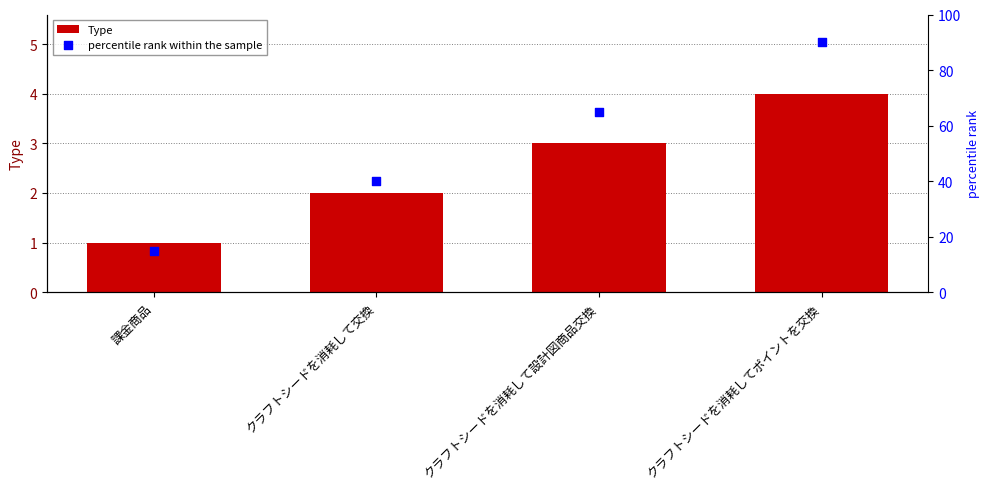

Is the value of Type at クラフトシードを消耗して設計図商品交換 greater than the value of percentile rank within the sample at クラフトシードを消耗して設計図商品交換?

No